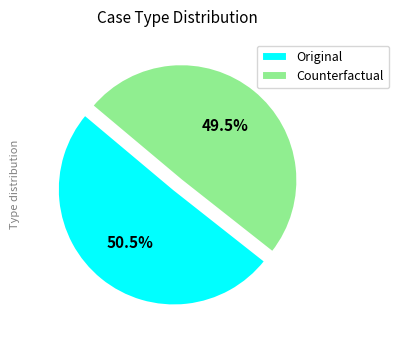

Which has a higher value, Counterfactual or Original?

Original